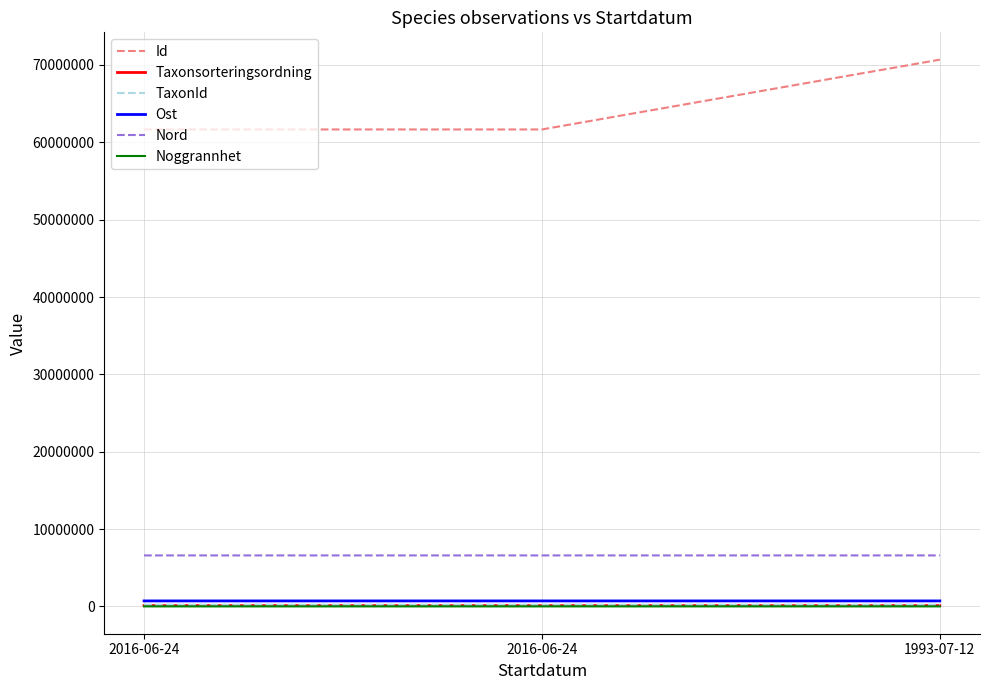

What is the highest value of the TaxonId series?

221333.0